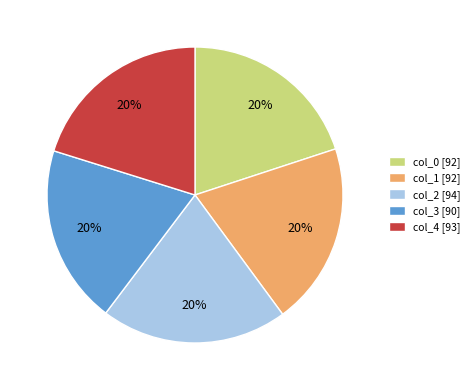

Combined, do col_3 [90] and col_0 [92] account for over 50%?

No